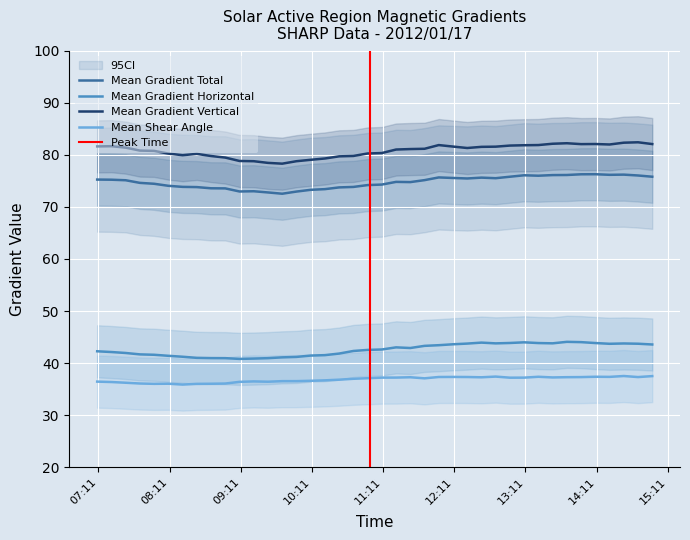

Where is the first local maximum for Mean Gradient Total?

2012/01/17 09:22